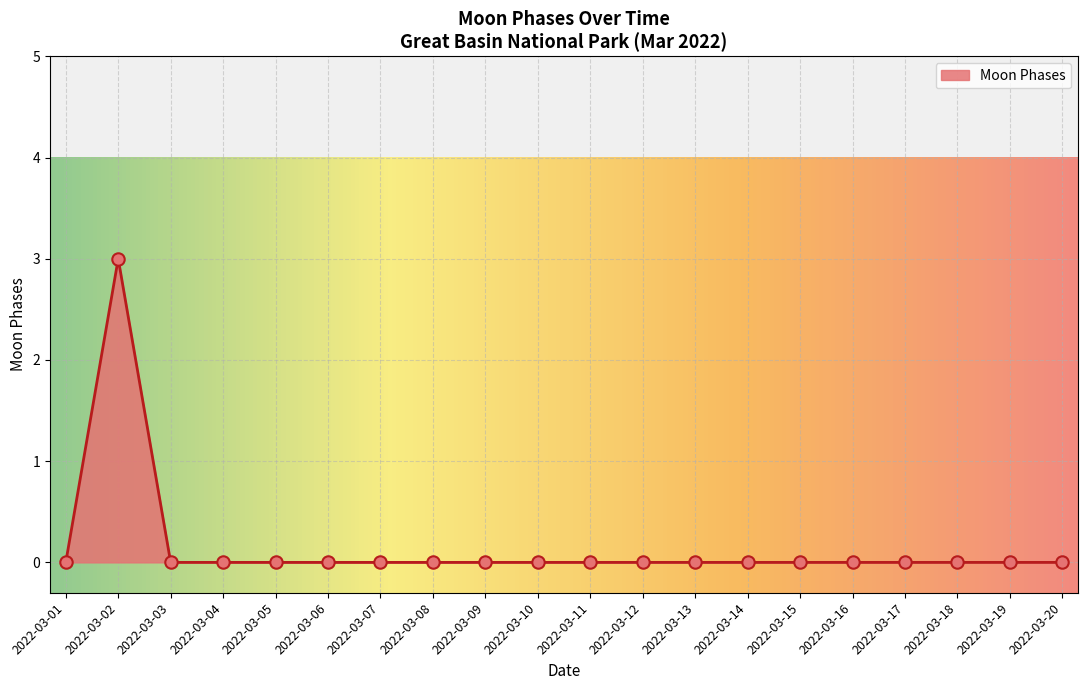

Which has a higher value, 2022-03-14 or 2022-03-08?

2022-03-14